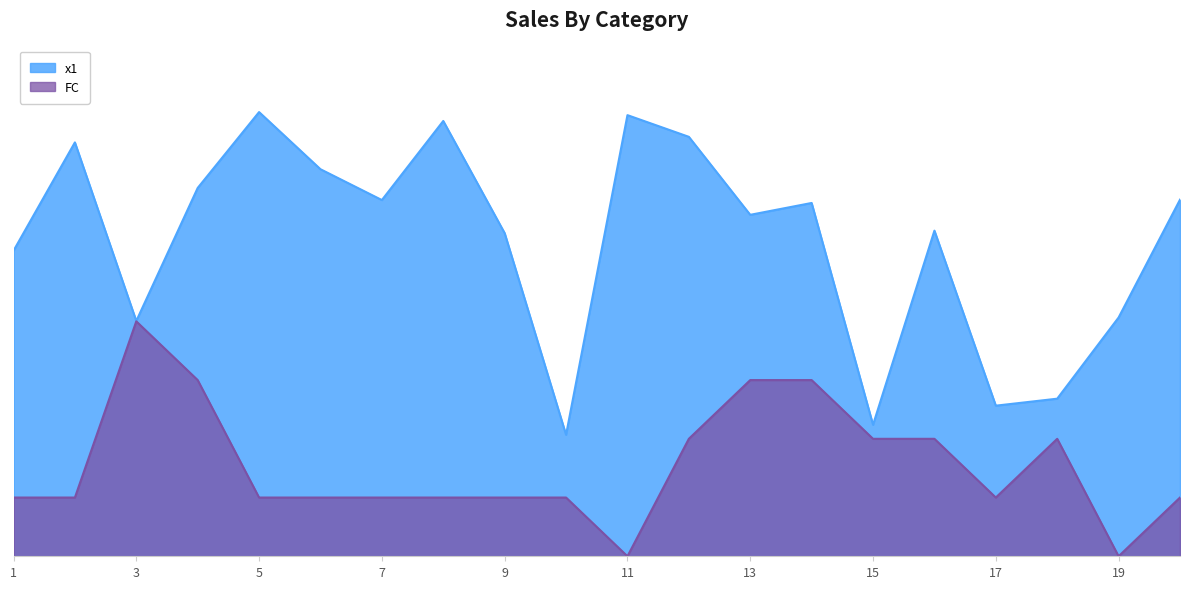

True or false: FC and x1 cross at least once.

False